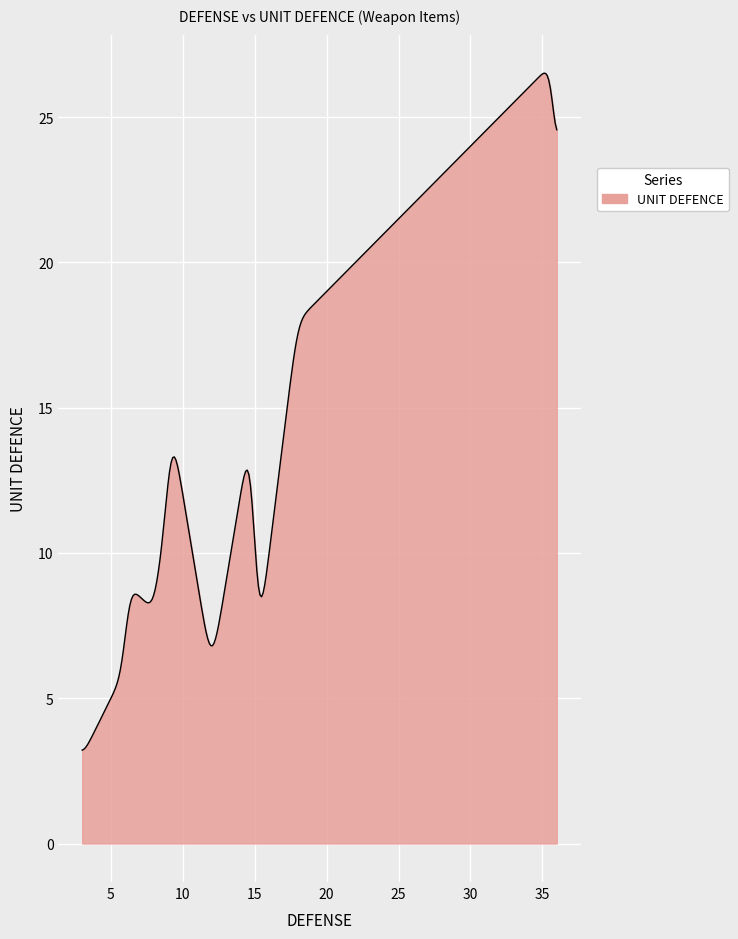

What is the smallest value displayed?

3.2